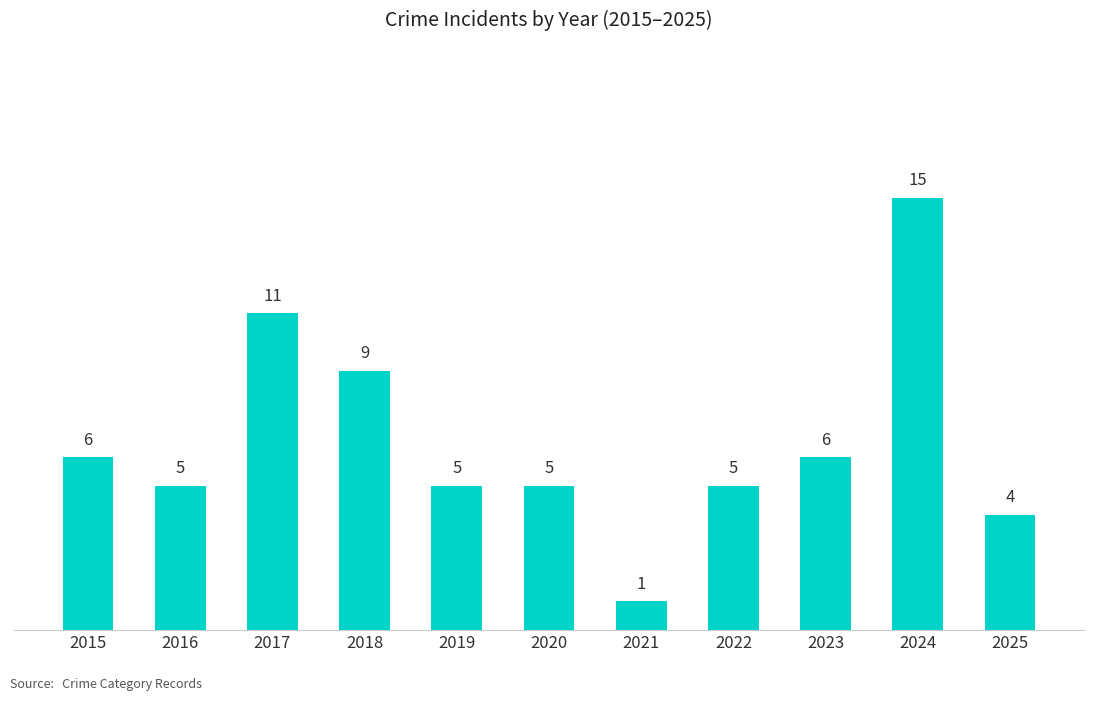

The value at 2016 is 5. True or false?

True